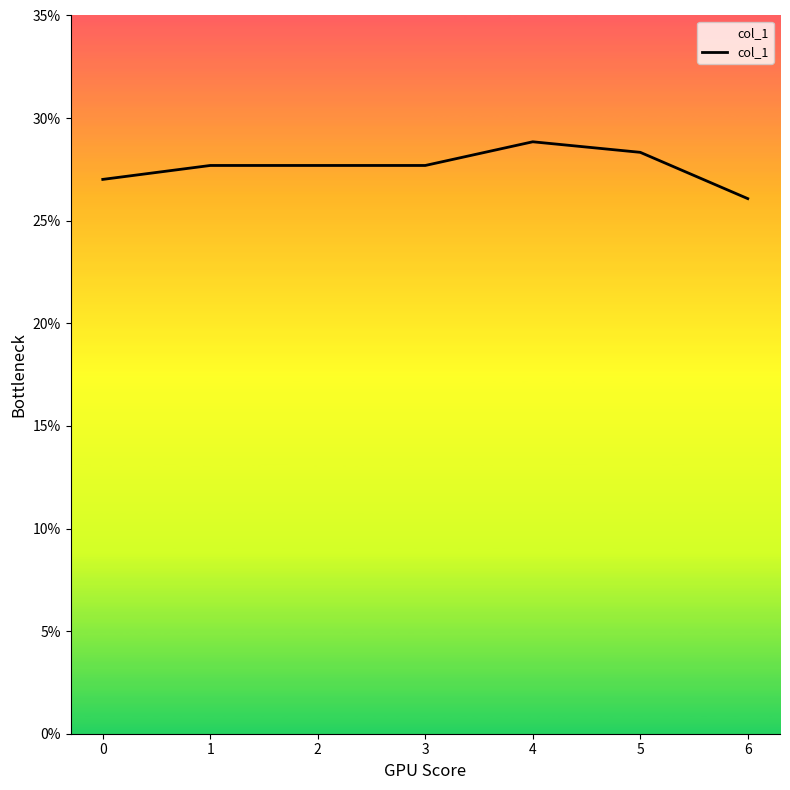

At which category does the chart reach its peak across all series?

4